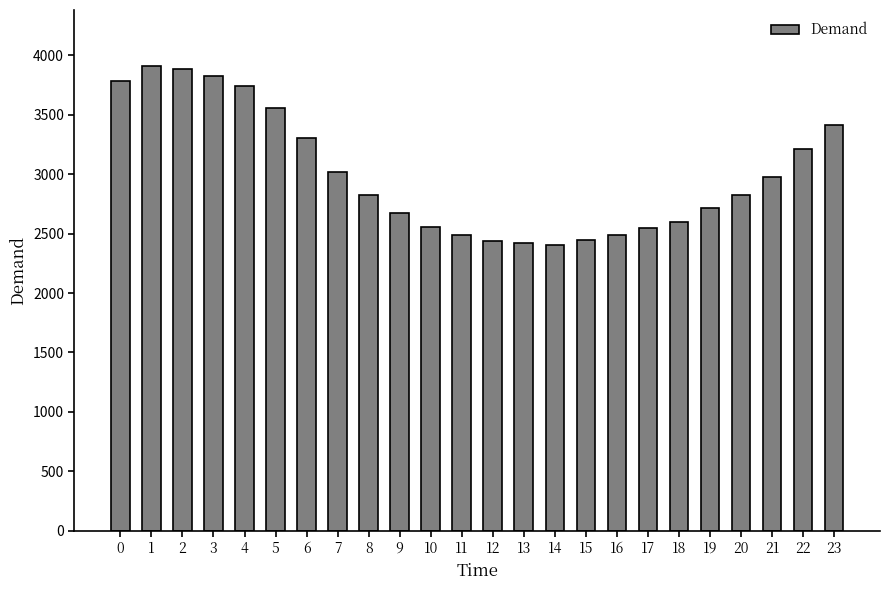

What is the value of the 22nd bar from the left?

2977